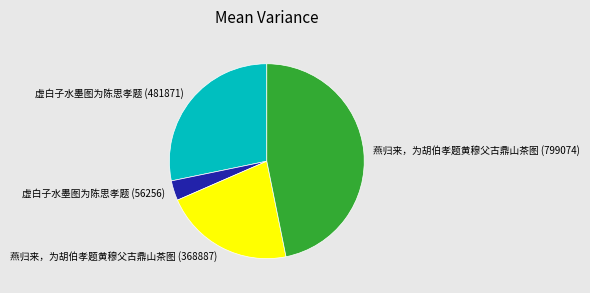

Does 虚白子水墨图为陈思孝题 (56256) represent more than half of the total?

No